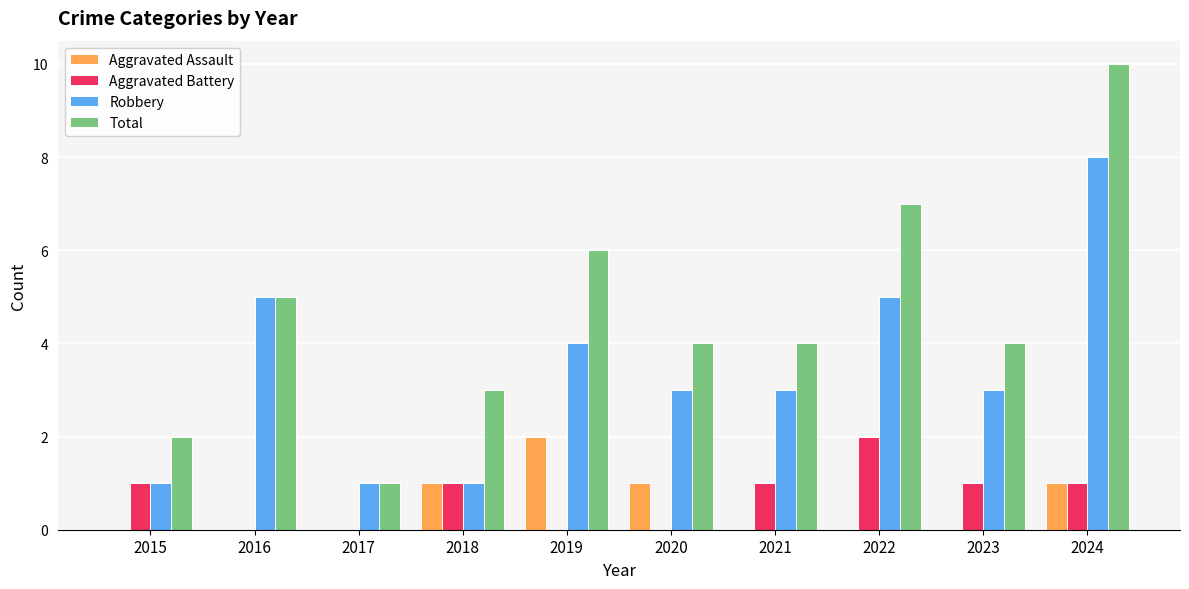

What is the sum of all Total values?

46